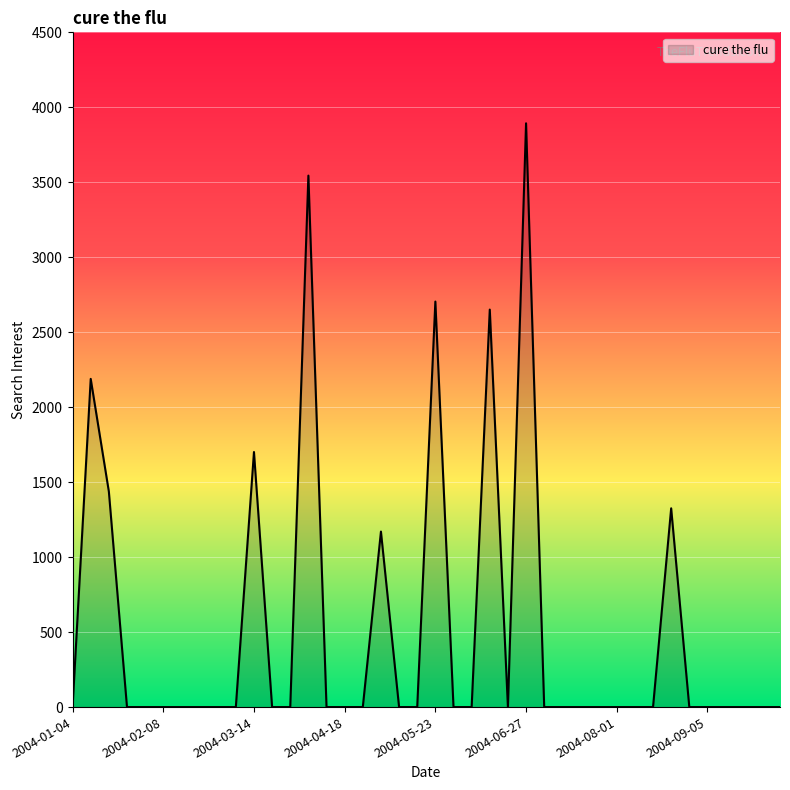

Reading right to left, what are all the values shown in this chart?

0.0	0.0	0.0	0.0	0.0	0.0	1325.7	0.0	0.0	0.0	0.0	0.0	0.0	0.0	3893.3	0.0	2650.9	0.0	0.0	2704.5	0.0	0.0	1170.5	0.0	0.0	0.0	3544.4	0.0	0.0	1701.1	0.0	0.0	0.0	0.0	0.0	0.0	0.0	1437.5	2188.9	0.0